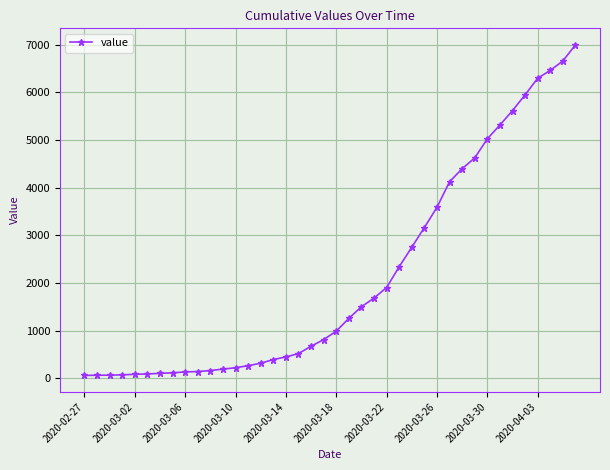

How many categories are shown in the chart?

40